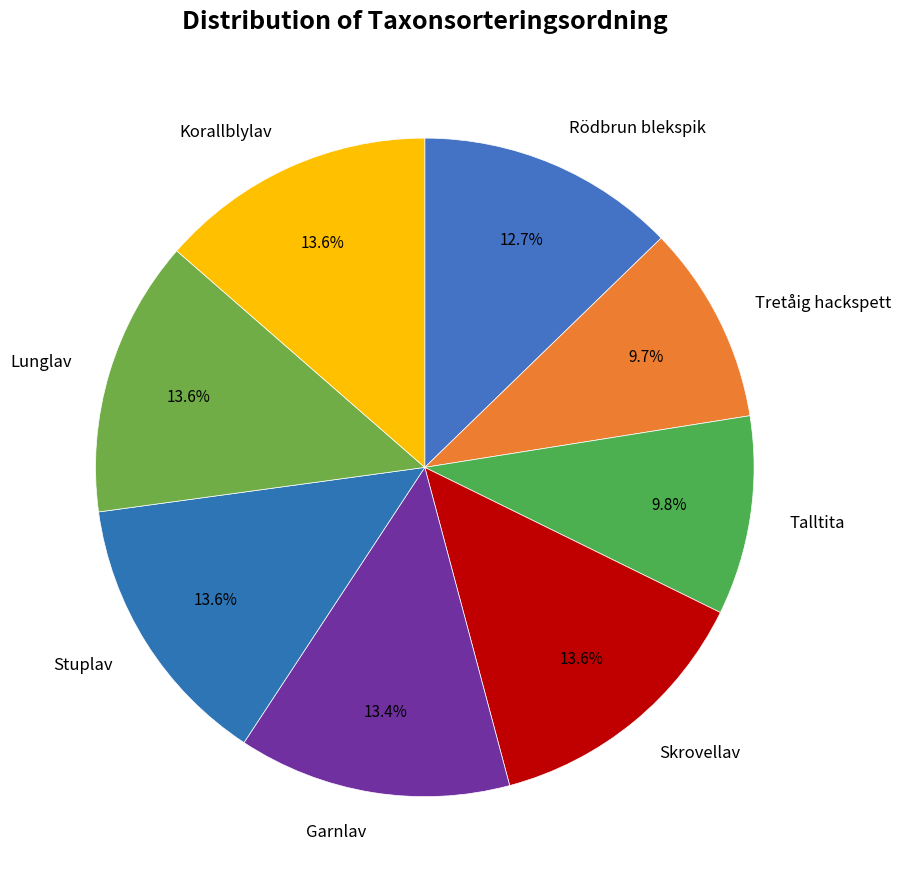

To the nearest percent, what is the difference between the largest and smallest slice percentages?

4%